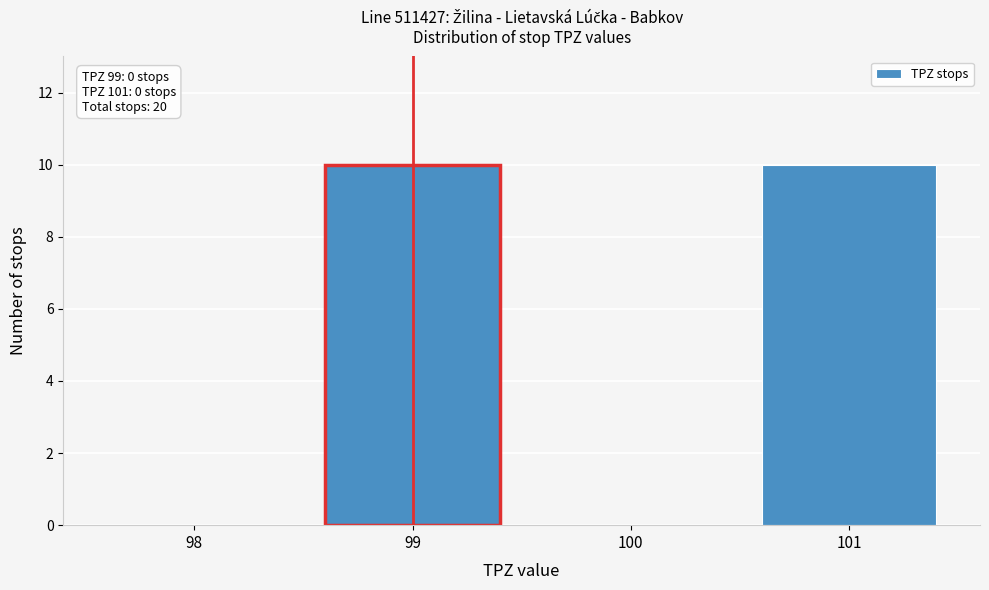

Reading right to left, what are all the values shown in this chart?

101=10	100=0	99=10	98=0